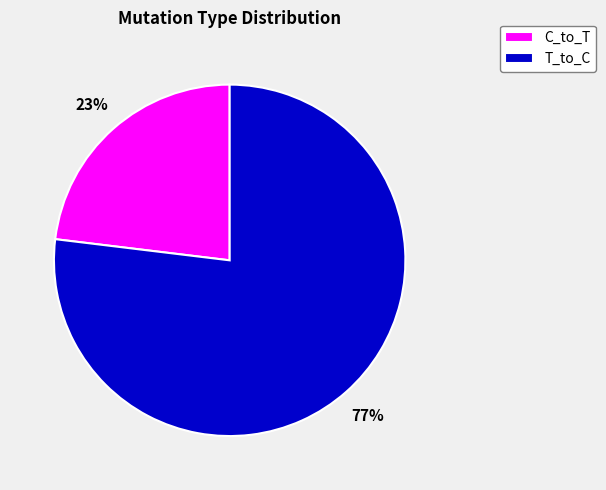

What is the largest slice in the pie chart?

T_to_C